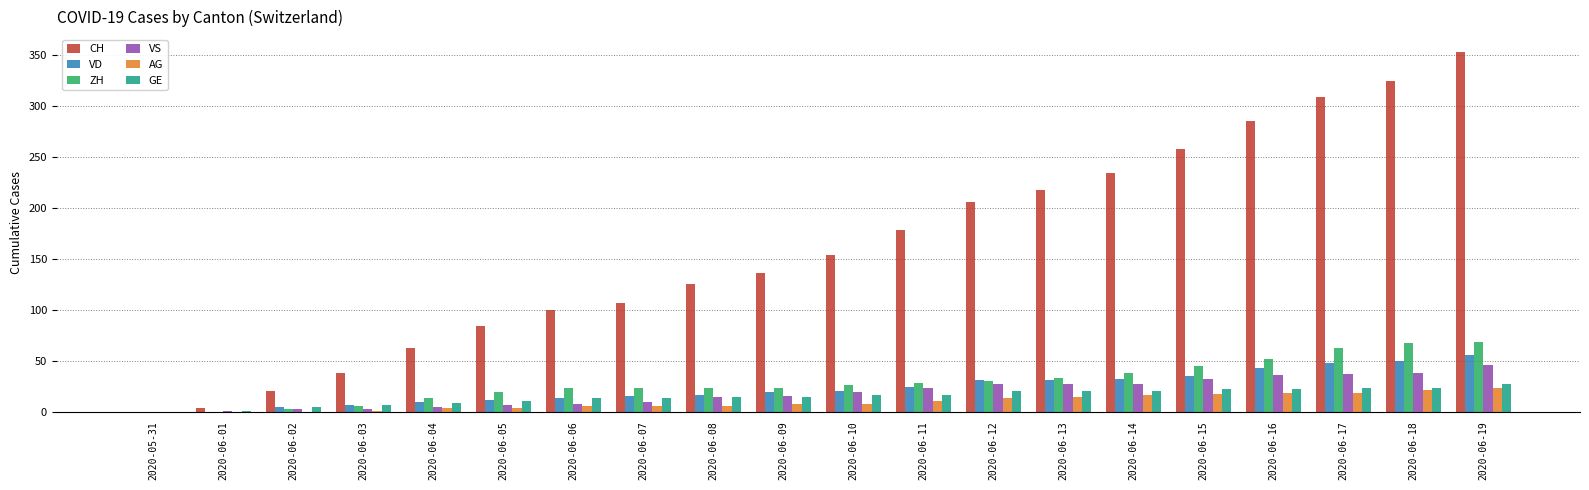

What is the maximum value for AG?

23